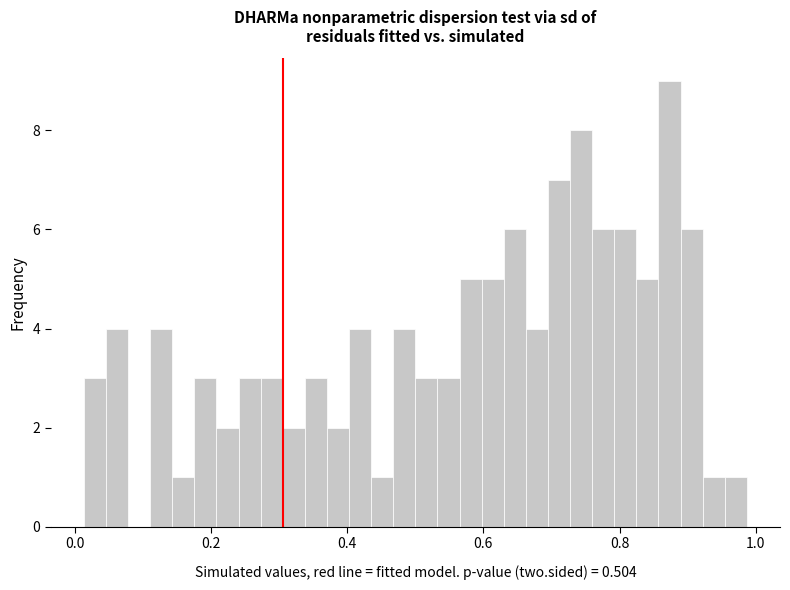

Read against the x-axis, roughly where is the centre of the tallest bar?

0.88